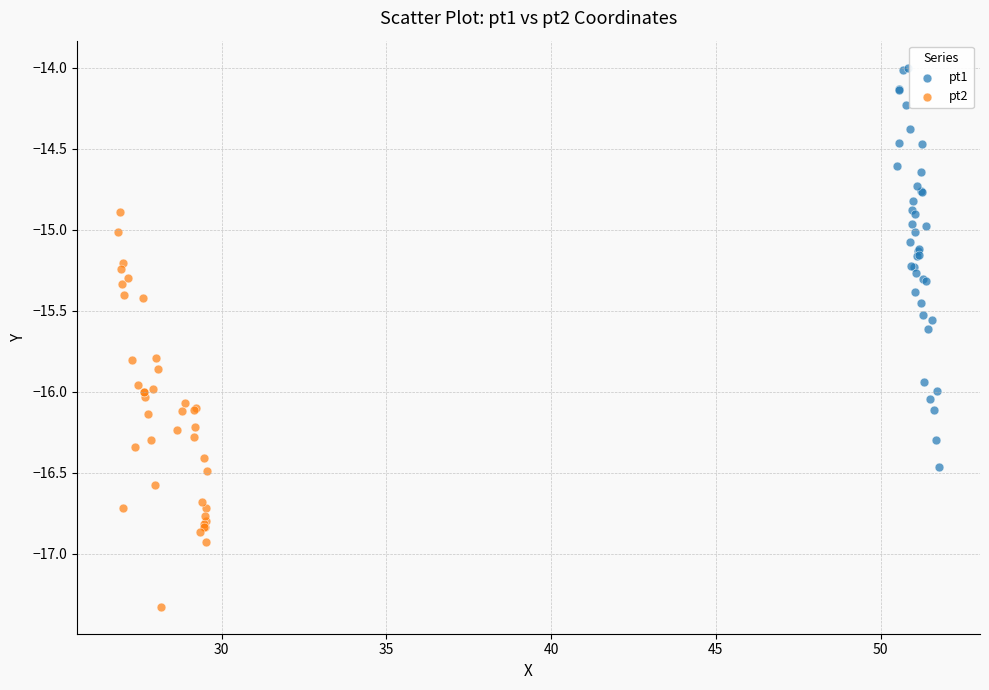

Which series contains the highest Y value?

pt1